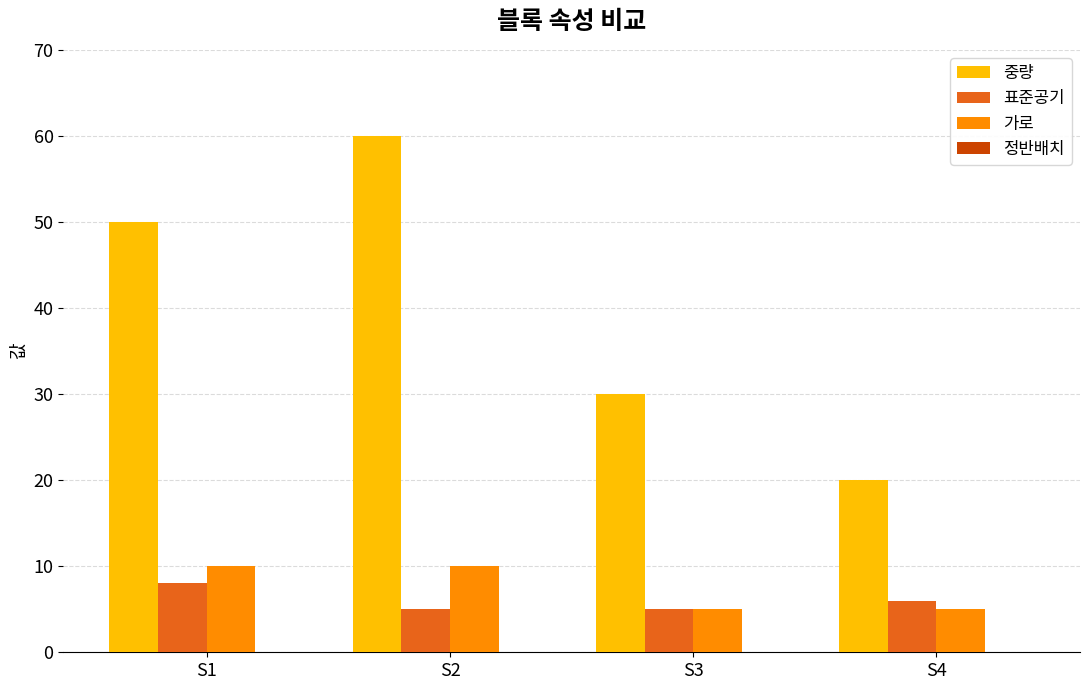

What is the difference between the maximum and minimum values in the 표준공기 series?

3